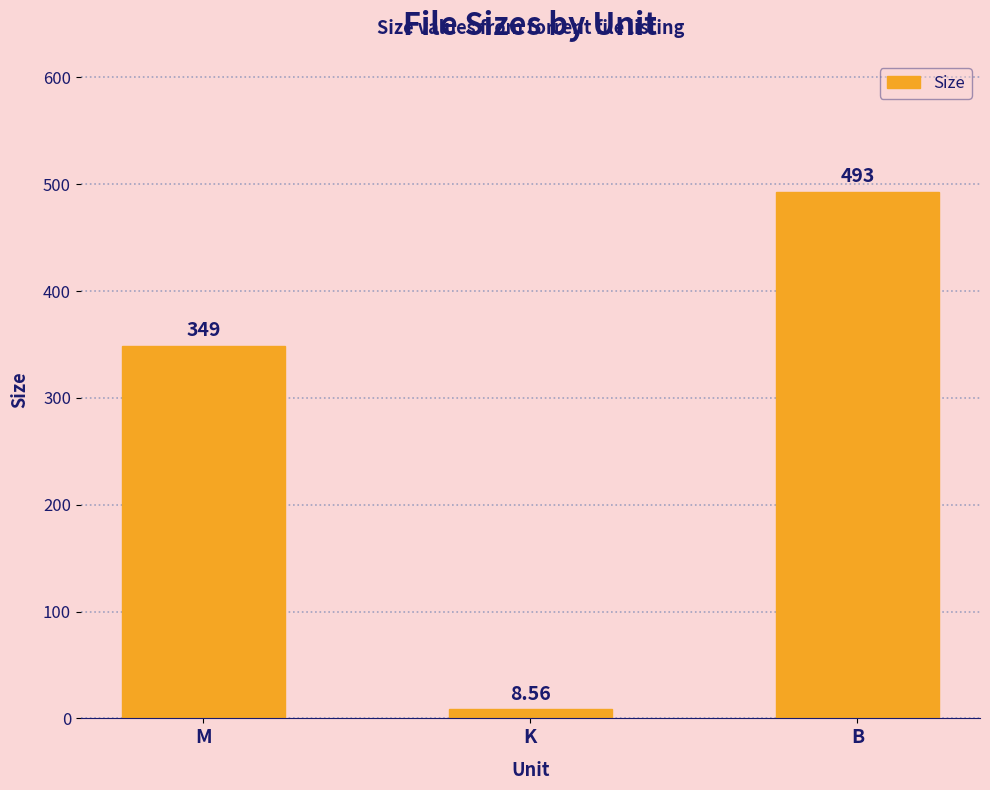

Are the bars horizontal?

No